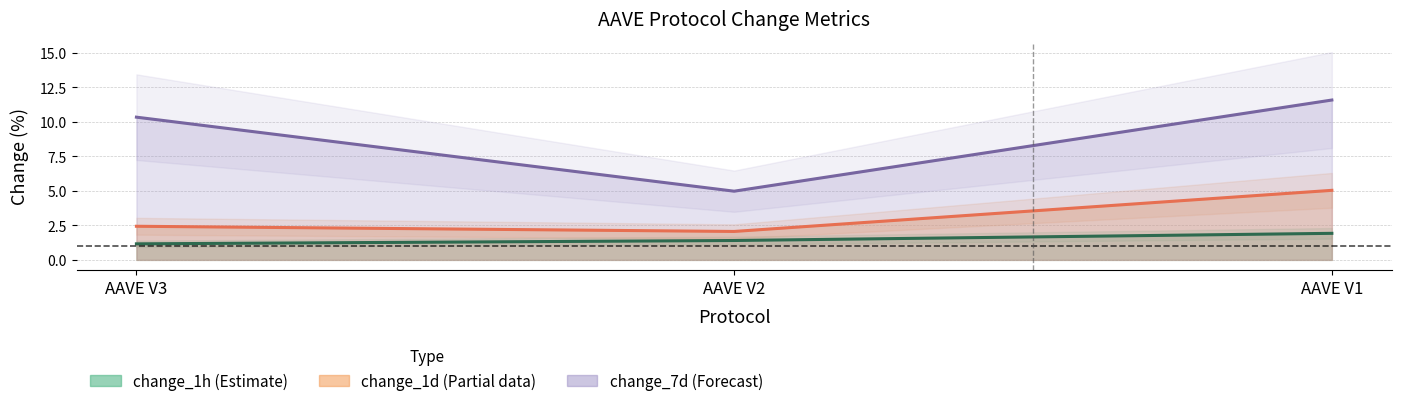

What is the difference between the highest and lowest values at AAVE V2?

3.6